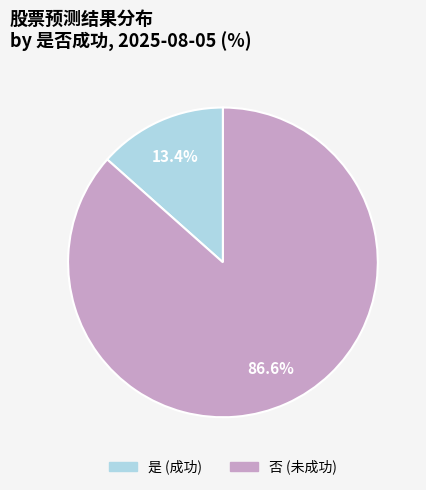

Which slice represents more than half of the pie?

否